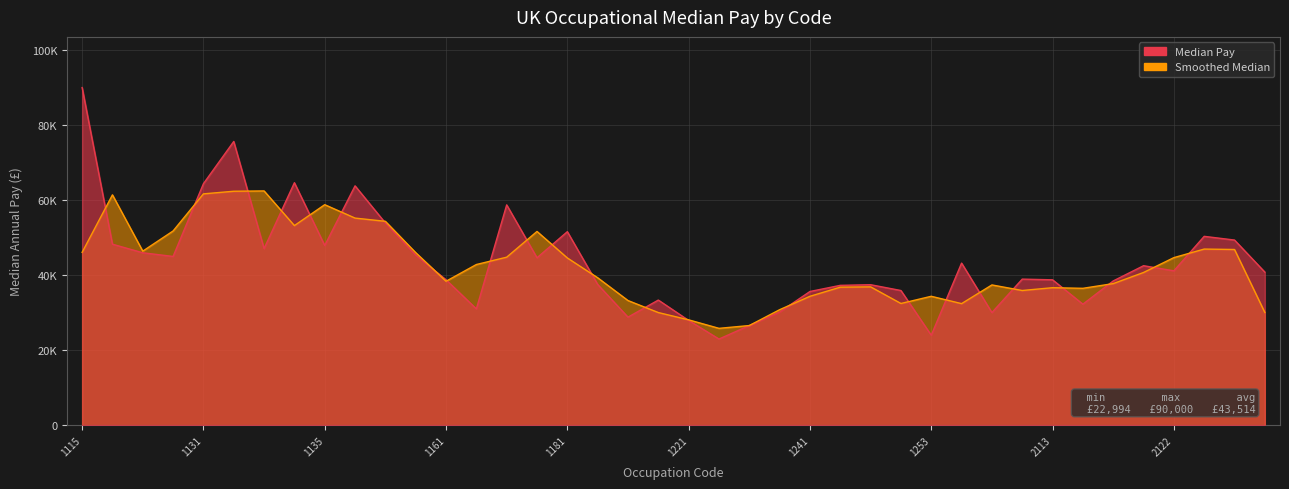

The chart shows a value of 6013 at 1223. True or false?

False